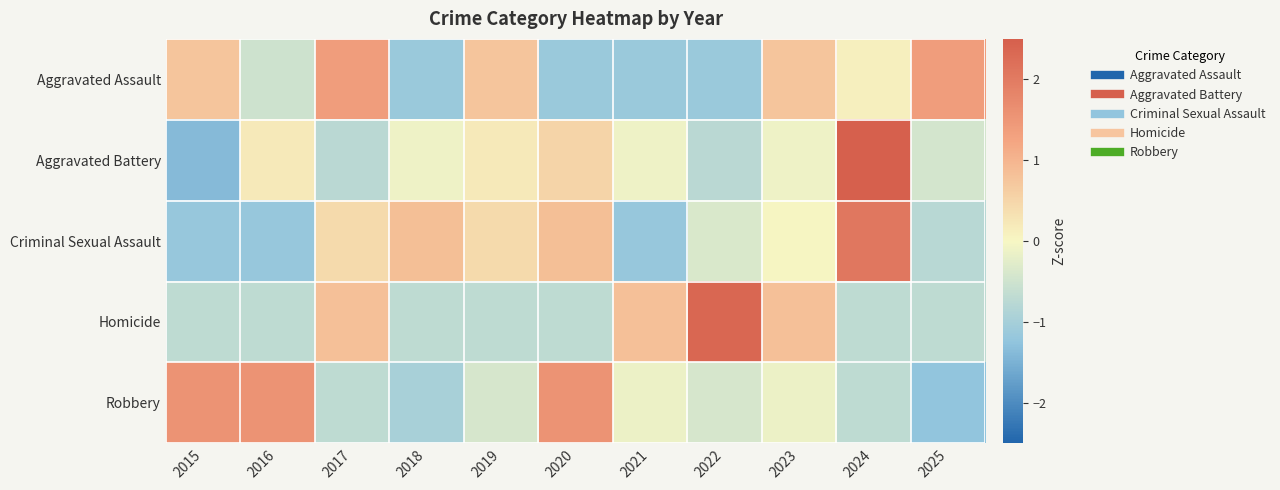

Reading left to right, list all the values displayed in this chart.

Aggravated Assault: 2015=0.7	2016=-0.5	2017=1.4	2018=-1.1	2019=0.7	2020=-1.1	2021=-1.1	2022=-1.1	2023=0.7	2024=0.1	2025=1.4
Aggravated Battery: 2015=-1.4	2016=0.2	2017=-0.7	2018=-0.1	2019=0.2	2020=0.5	2021=-0.1	2022=-0.7	2023=-0.1	2024=2.7	2025=-0.4
Criminal Sexual Assault: 2015=-1.2	2016=-1.2	2017=0.4	2018=0.8	2019=0.4	2020=0.8	2021=-1.2	2022=-0.4	2023=0.0	2024=2.1	2025=-0.8
Homicide: 2015=-0.7	2016=-0.7	2017=0.8	2018=-0.7	2019=-0.7	2020=-0.7	2021=0.8	2022=2.4	2023=0.8	2024=-0.7	2025=-0.7
Robbery: 2015=1.6	2016=1.6	2017=-0.7	2018=-1.0	2019=-0.4	2020=1.6	2021=-0.1	2022=-0.4	2023=-0.1	2024=-0.7	2025=-1.2